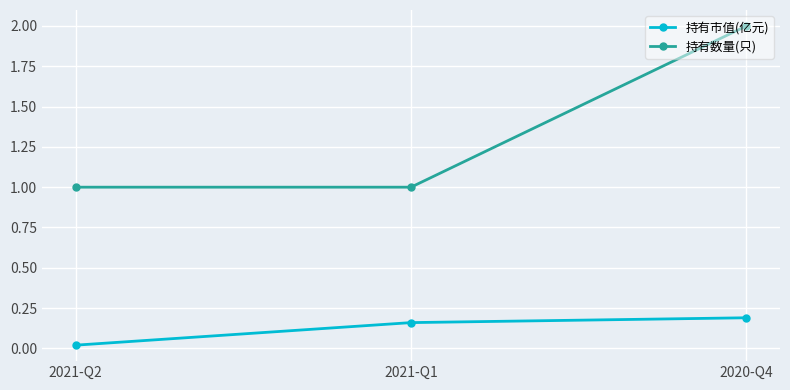

How many lines are shown in the chart?

2